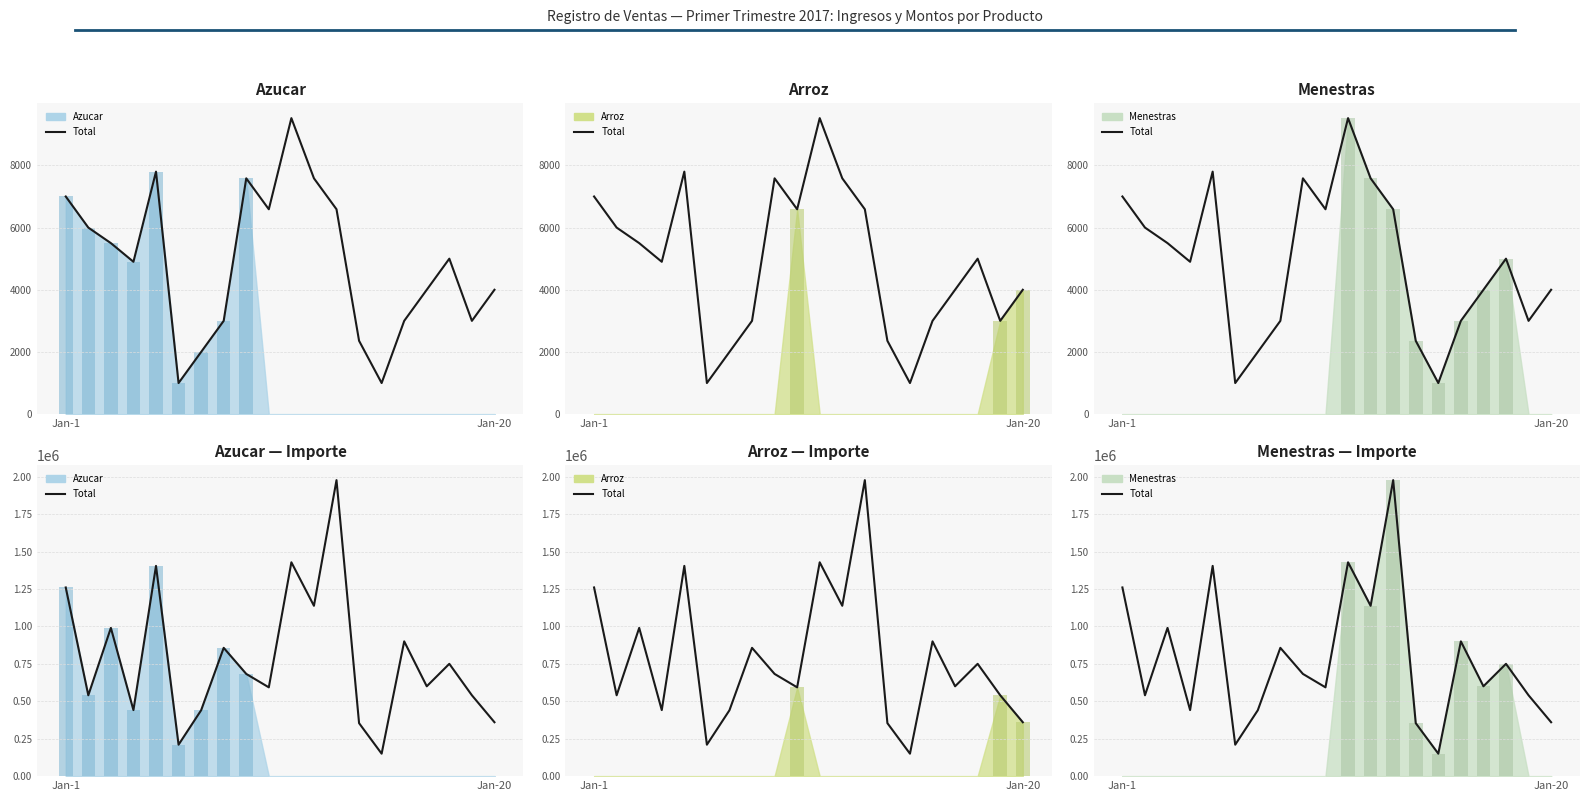

Where is Arroz (bar) nearest to the value 296505?

Jan-20